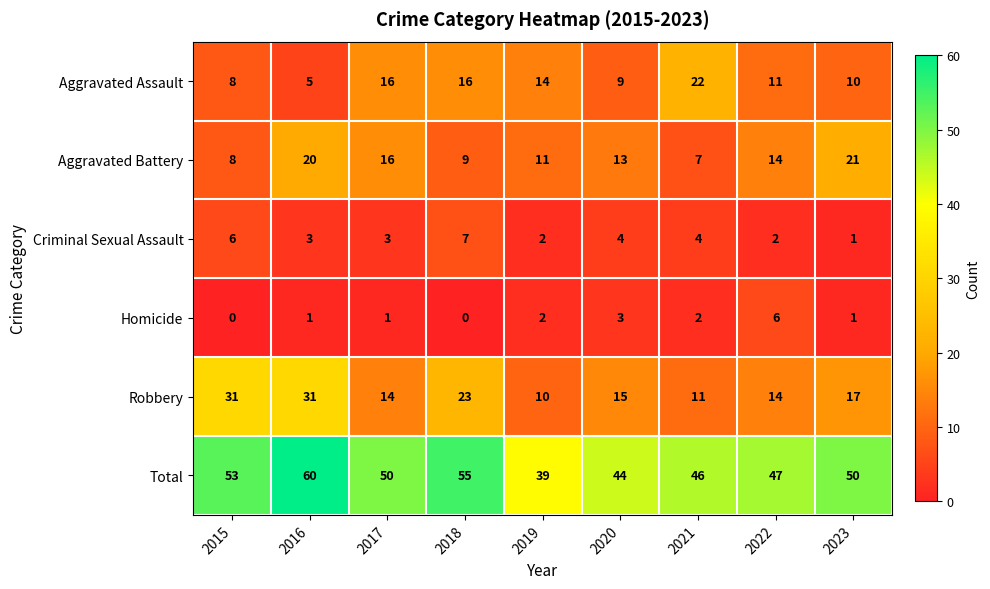

Which series changed the most between 2017 and 2018?

Robbery